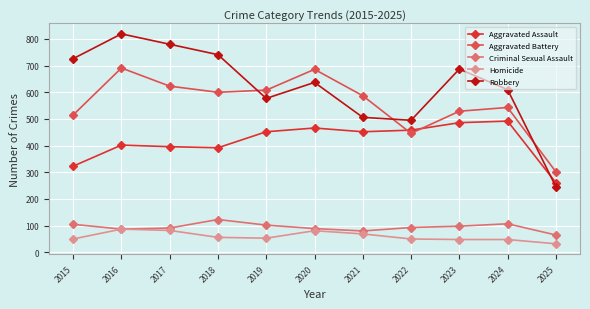

At which category is the sum across all series the highest?

2016